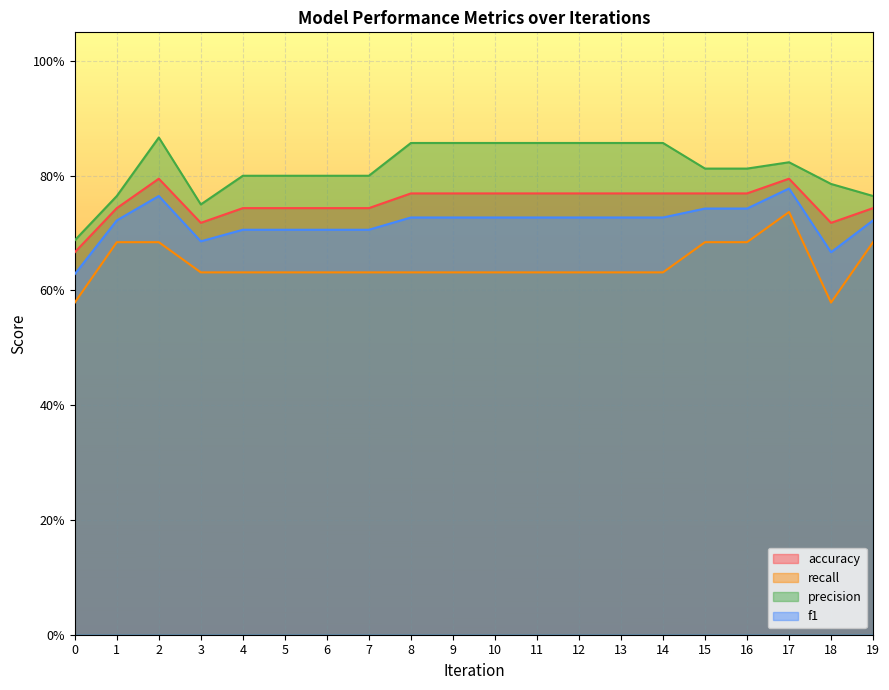

Between 3 and 9, which series saw the biggest shift?

precision